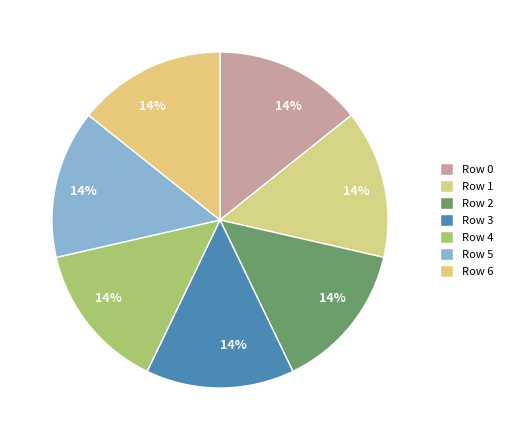

Which slice is the smallest?

4